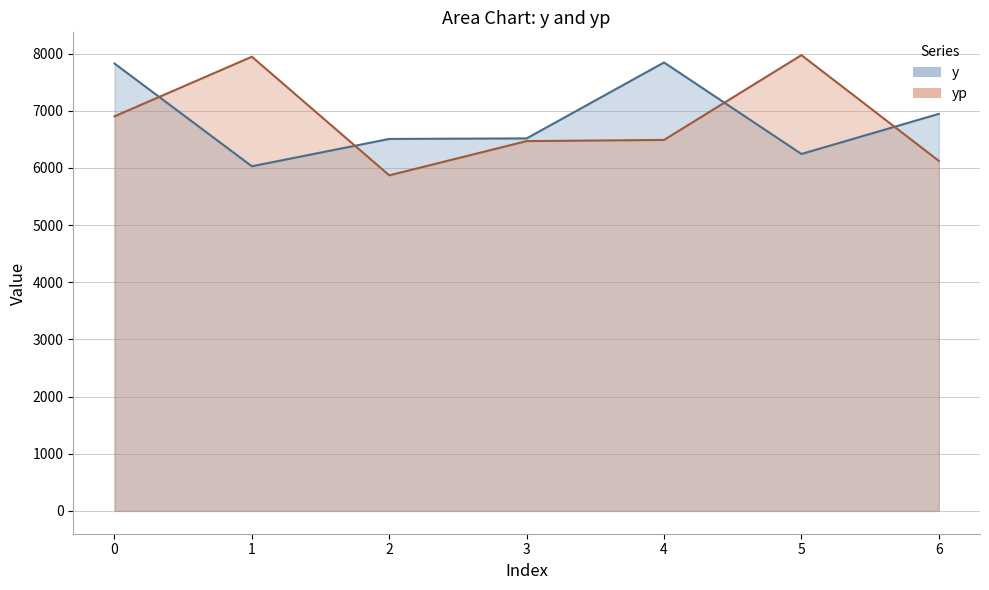

Reading left to right, what are all the values shown in this chart?

y: 7827.9	6029.9	6508.2	6517.6	7845.9	6244.9	6946.5
yp: 6903.8	7946.4	5871.3	6470.3	6490.6	7974.4	6124.9